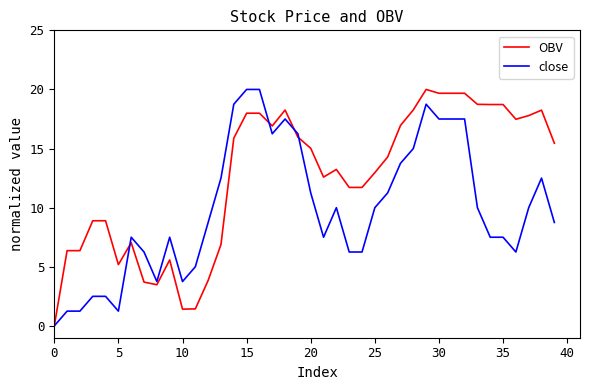

What is the highest value of the close series?

20.0